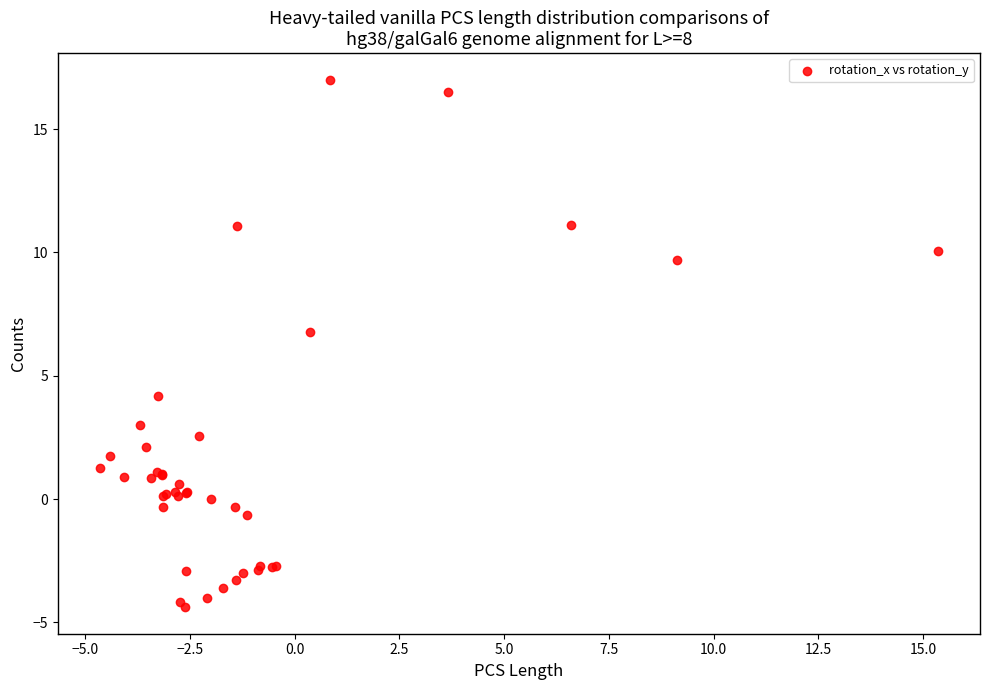

What Y value in the scatter plot is closest to 6?

6.8